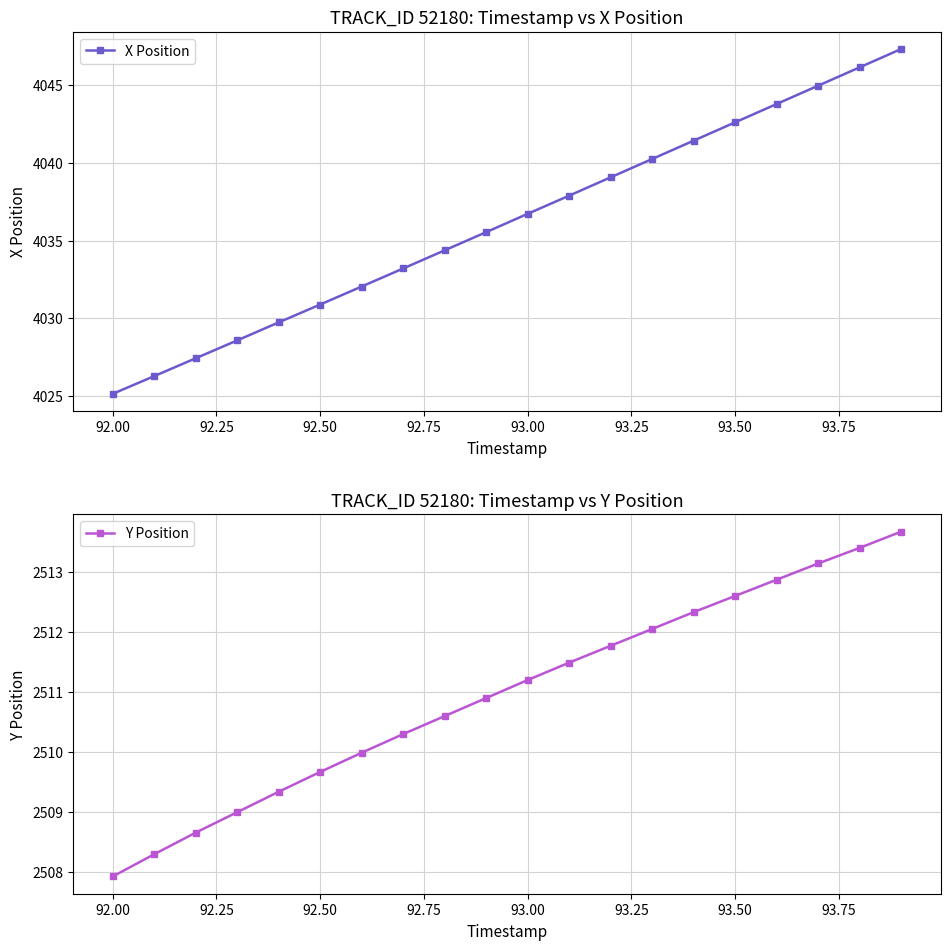

What is the minimum value for X Position?

4025.1